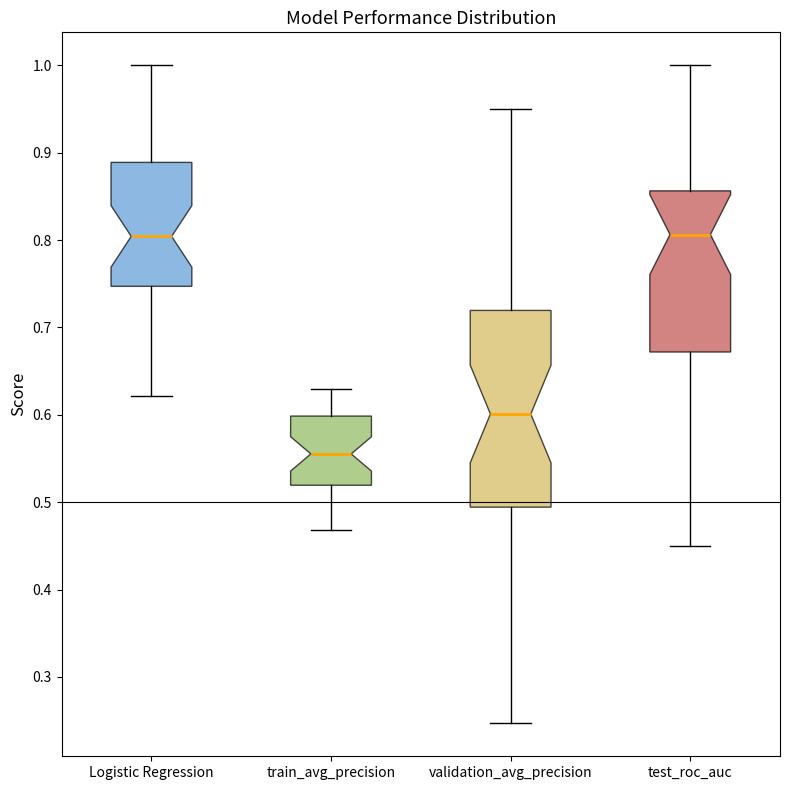

Comparing the boxes themselves (not the whiskers), which one is the tallest?

validation_avg_precision